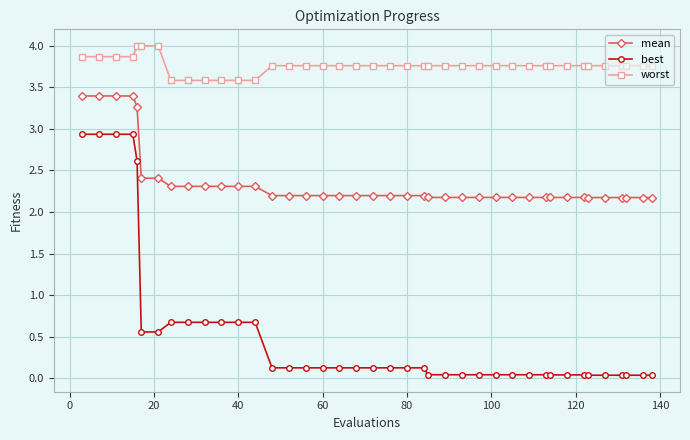

Which series has the largest total across all categories?

worst